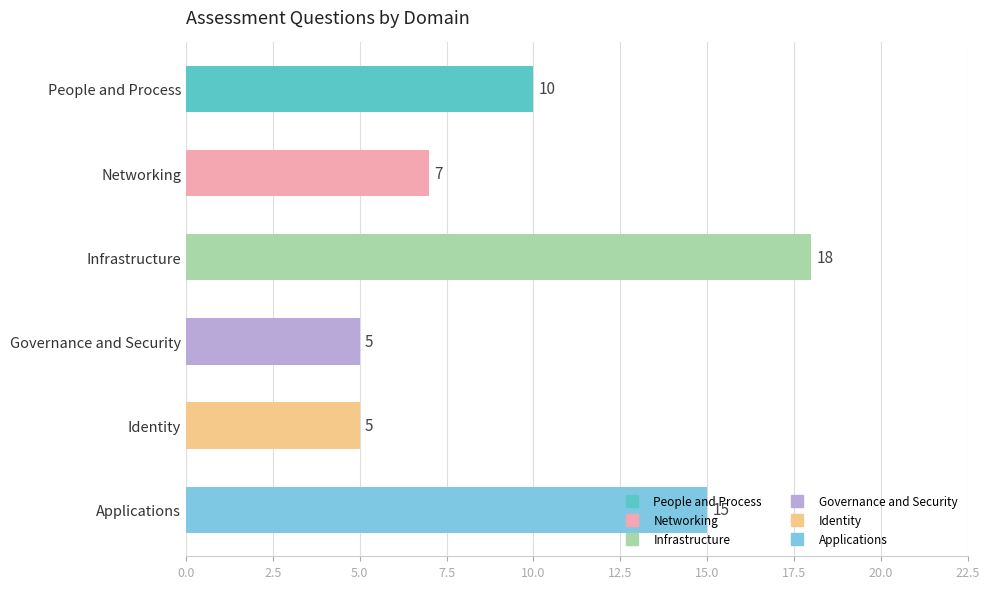

What is the label of the 4th bar from the top?

Governance and Security